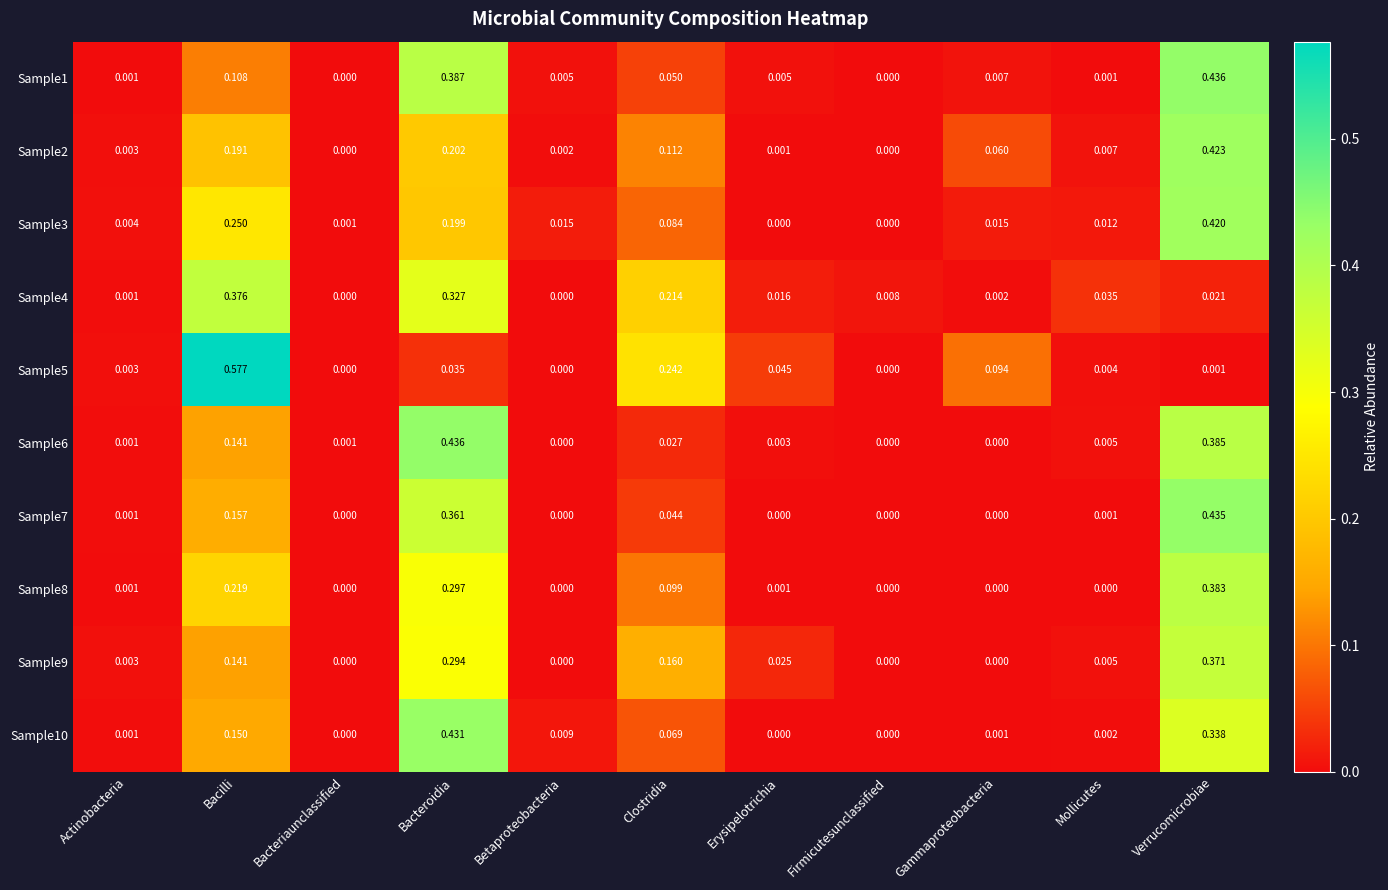

At which label does Sample6 reach its peak?

Bacteroidia